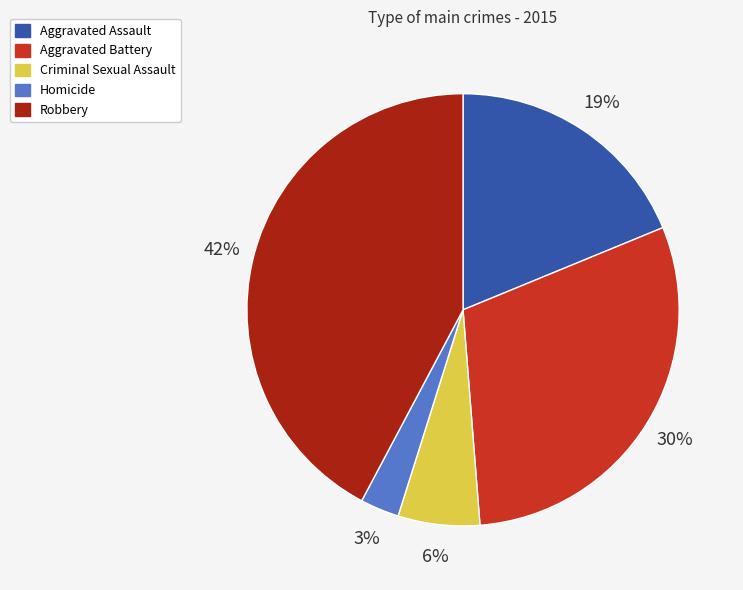

True or false: Homicide accounts for 9% of the total.

False